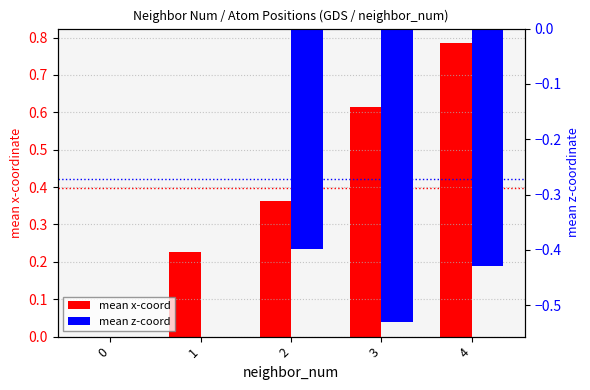

At which category does the chart reach its peak across all series?

4